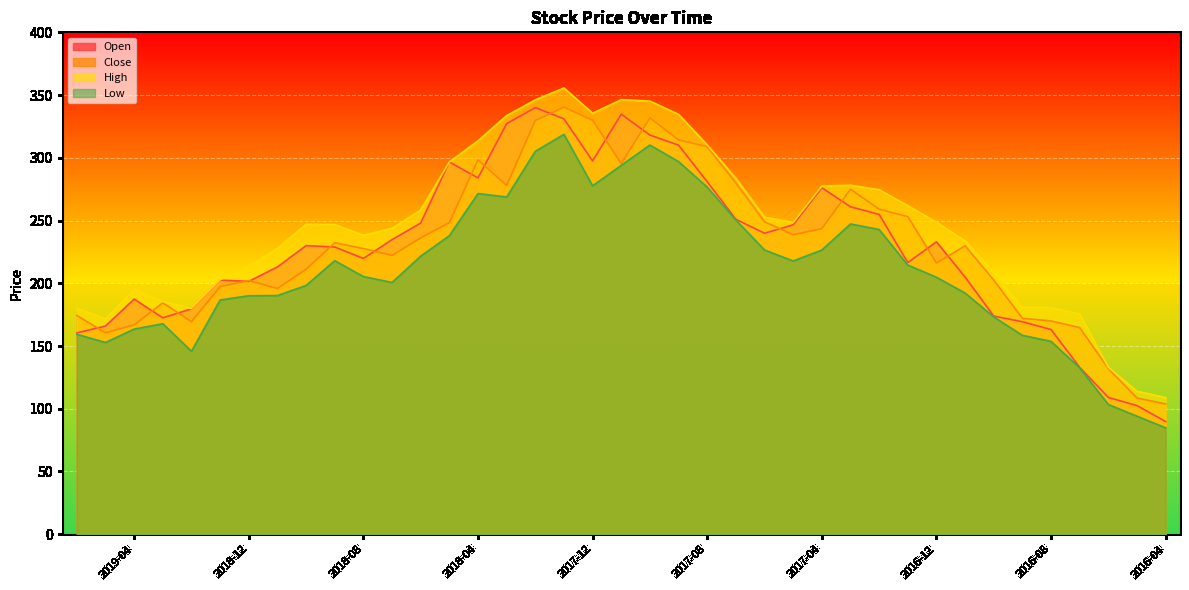

Reading right to left, transcribe all the data shown in this chart.

Open: 89.8	102.5	109.0	132.9	163.1	169.3	173.8	204.9	233.1	216.4	254.9	261.0	276.1	246.6	239.8	251.0	280.9	310.1	318.1	334.8	297.4	331.0	340.0	327.2	284.0	296.6	248.0	234.8	219.8	228.9	230.0	213.0	201.5	202.5	179.7	172.4	187.4	165.9	160.4
Close: 103.8	108.5	131.9	164.7	170.0	172.1	202.6	229.8	216.2	253.1	259.1	274.9	243.6	238.7	249.1	279.9	308.9	314.2	331.9	295.4	329.9	340.4	329.8	277.9	298.4	248.3	236.2	222.2	227.7	232.3	211.2	195.8	202.2	197.3	169.4	184.4	166.8	160.6	174.3
High: 108.9	114.0	133.0	175.5	180.7	180.8	208.6	233.7	248.7	261.8	274.6	278.1	277.5	248.4	252.7	283.7	310.2	334.6	345.2	346.4	335.5	355.7	346.2	333.6	313.5	296.6	258.4	243.8	238.2	246.8	246.9	227.8	213.3	202.8	180.0	185.4	195.1	171.7	180.0
Low: 84.8	94.0	103.3	132.4	153.7	158.5	173.2	192.2	204.8	214.5	242.8	247.2	226.5	217.8	226.5	250.4	276.6	297.0	310.1	294.0	277.6	318.7	305.1	268.8	271.5	237.9	221.6	200.7	205.3	218.0	198.2	190.2	190.1	186.7	145.8	167.8	163.5	152.8	159.3